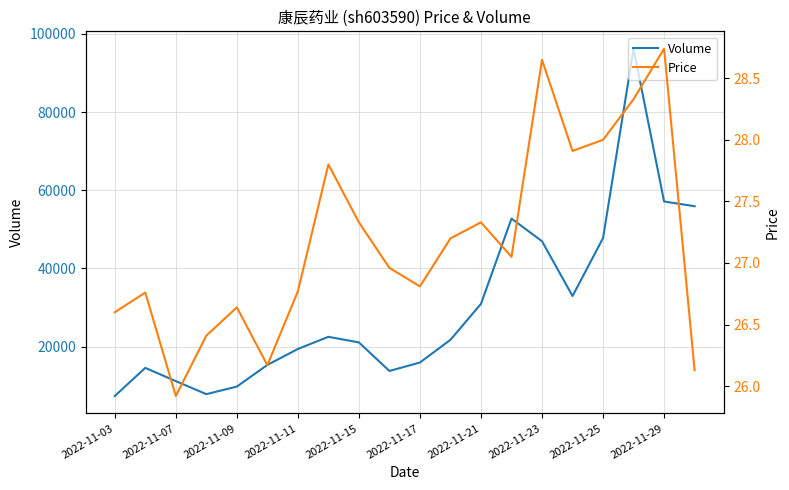

At how many categories does at least one series exceed 51417?

4